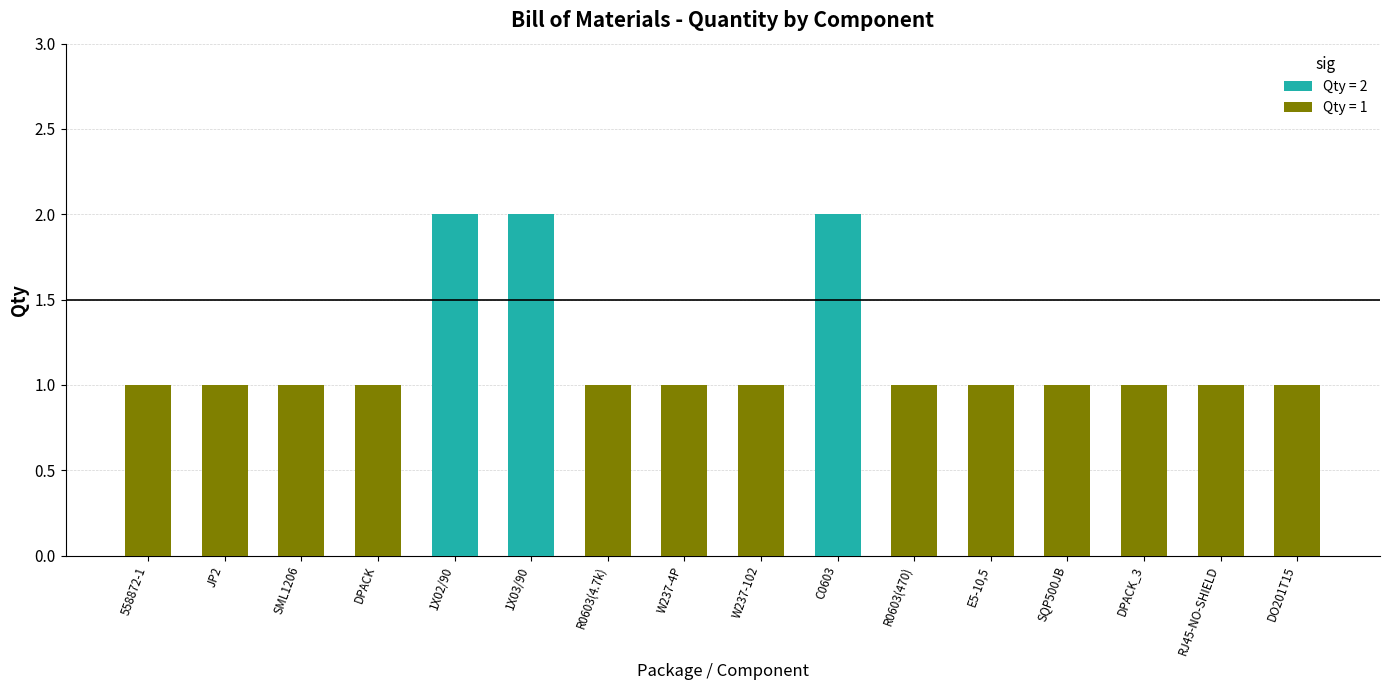

Reading left to right, what are all the values shown in this chart?

1	1	1	1	2	2	1	1	1	2	1	1	1	1	1	1